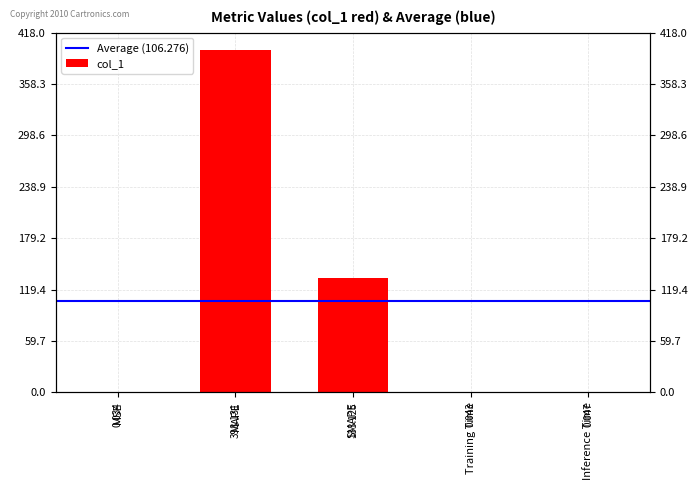

What position from the right is SMAPE?

3